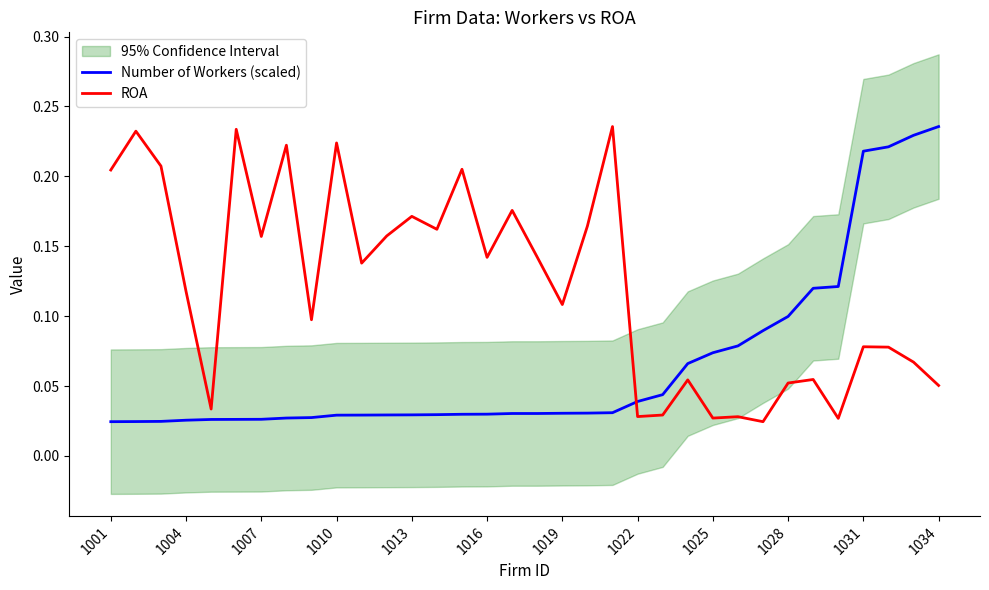

True or false: ROA has a value of 0.0 at 26.

False